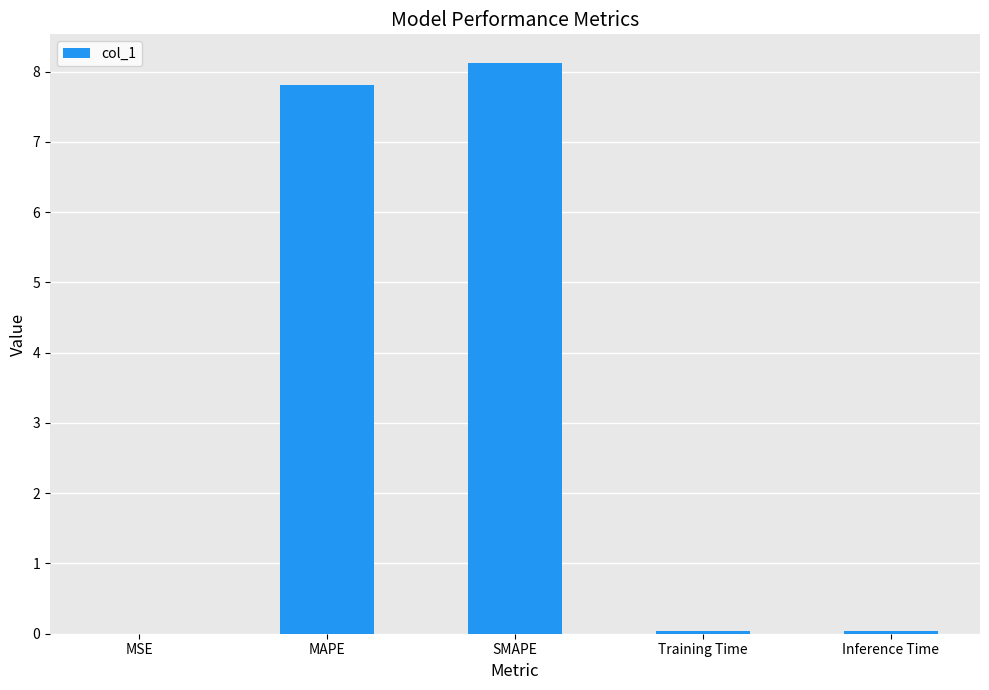

What is the sum of all values?

16.0